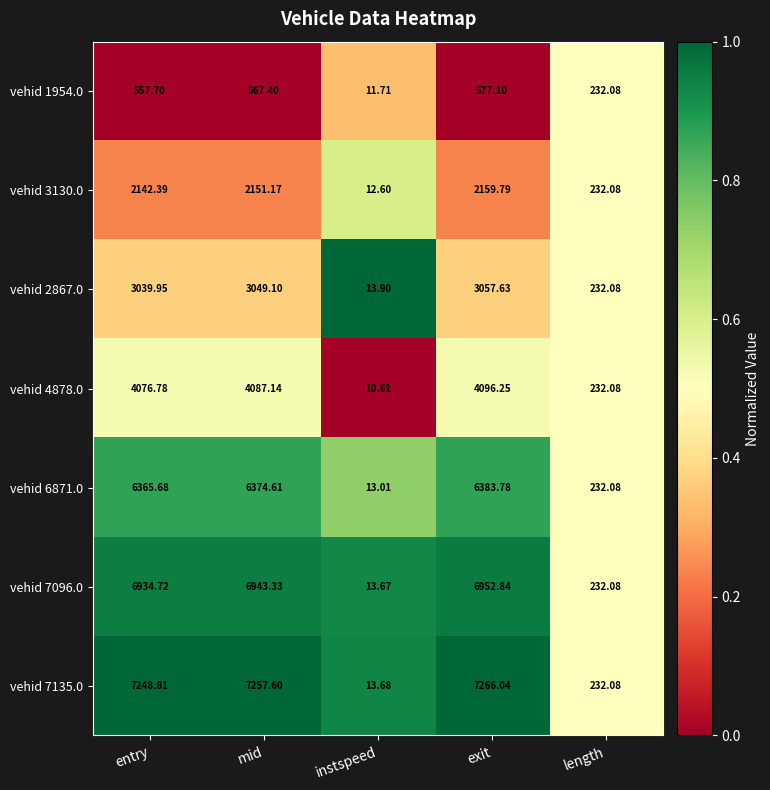

Which category has the lowest value in the vehid 1954.0 series?

instspeed